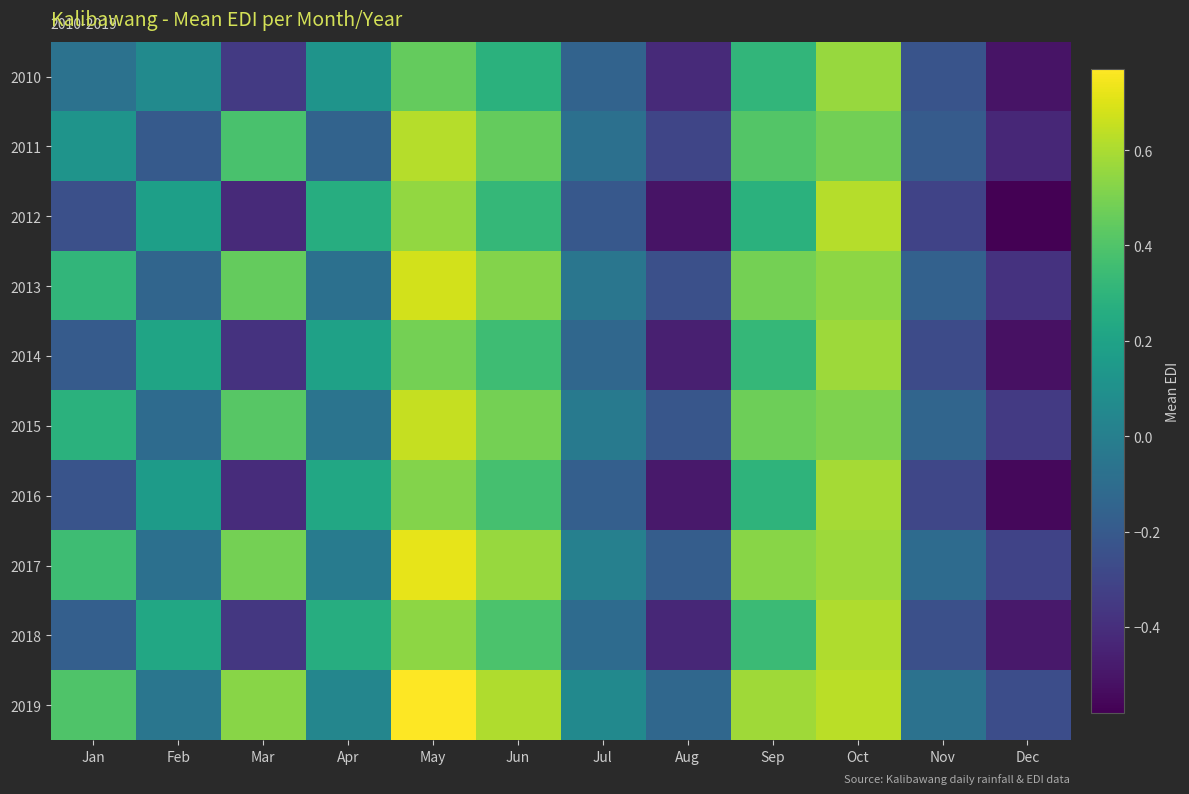

At how many categories does at least one series exceed 0?

9